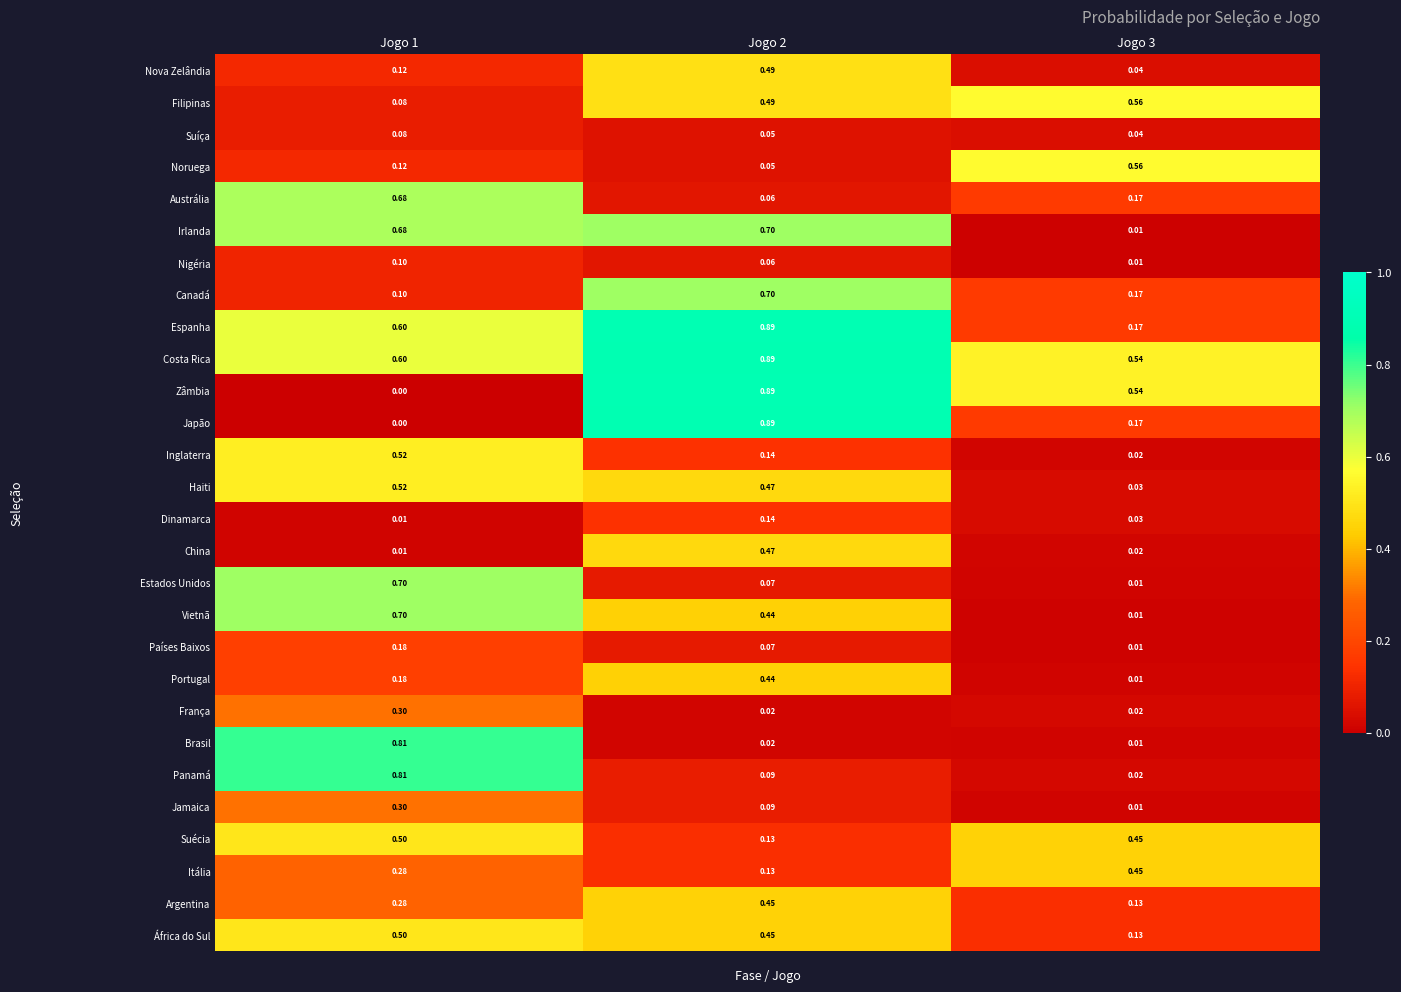

Which category has the lowest value across all series?

Jogo 1